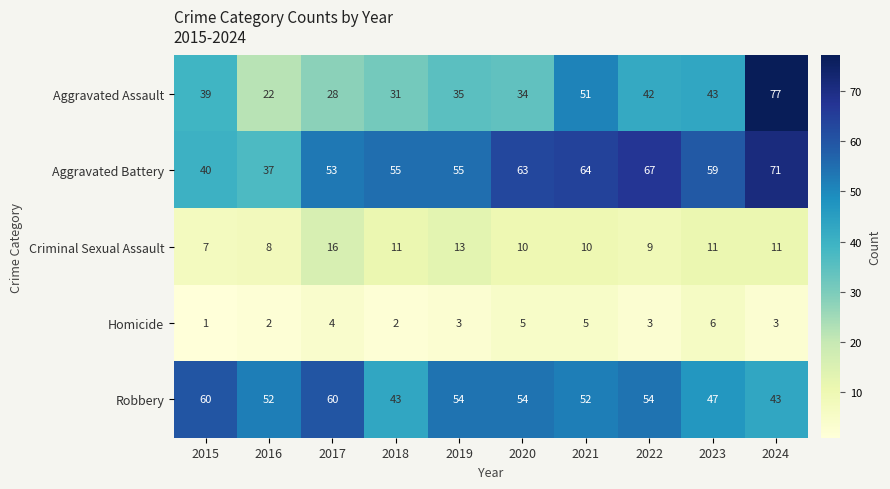

How many values in the Aggravated Battery series are below 59?

5